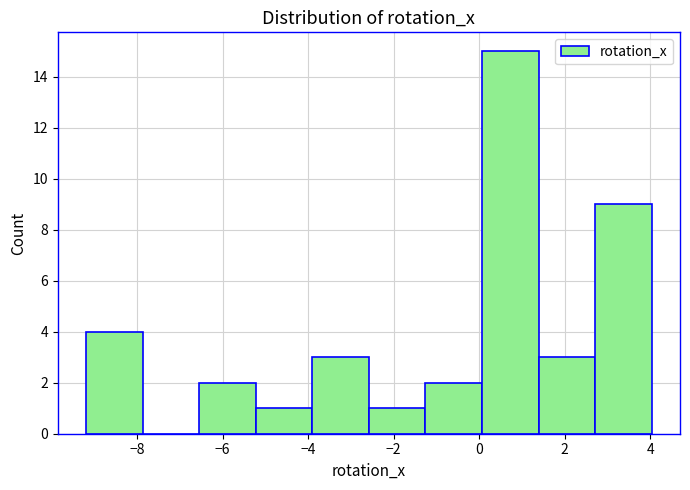

How tall is the bar that spans -9.2 to -7.8 on the x-axis? Neither the bar edges nor the heights are printed on the chart, so give them approximately, as read against the axes.

4